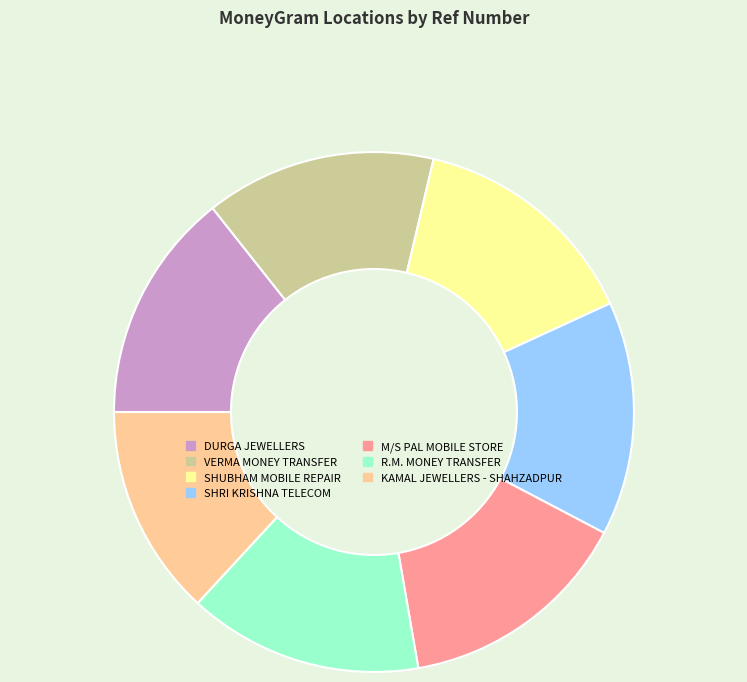

Combined, do KAMAL JEWELLERS - SHAHZADPUR and R.M. MONEY TRANSFER account for over 50%?

No